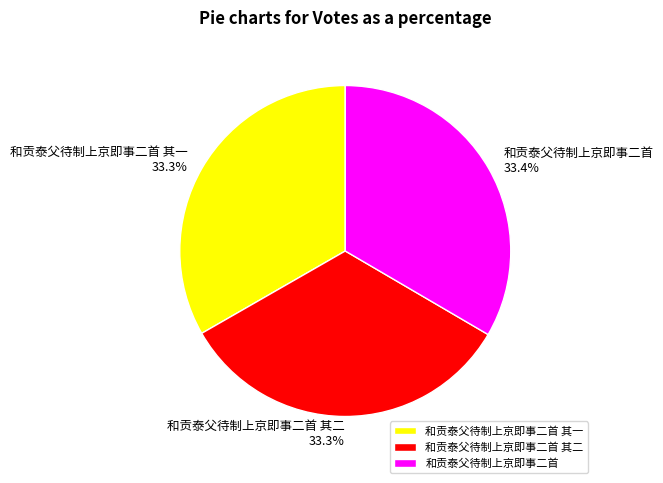

Does any single category account for the majority?

No